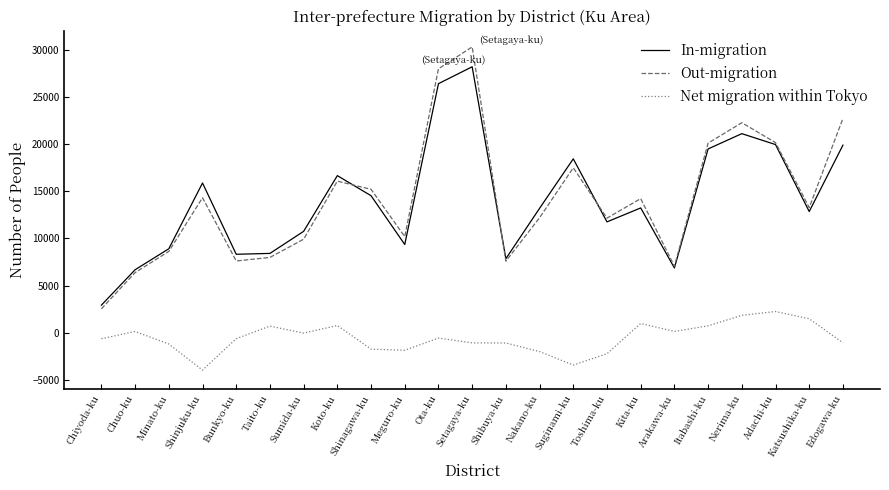

Which category has the lowest value in the In-migration series?

Chiyoda-ku